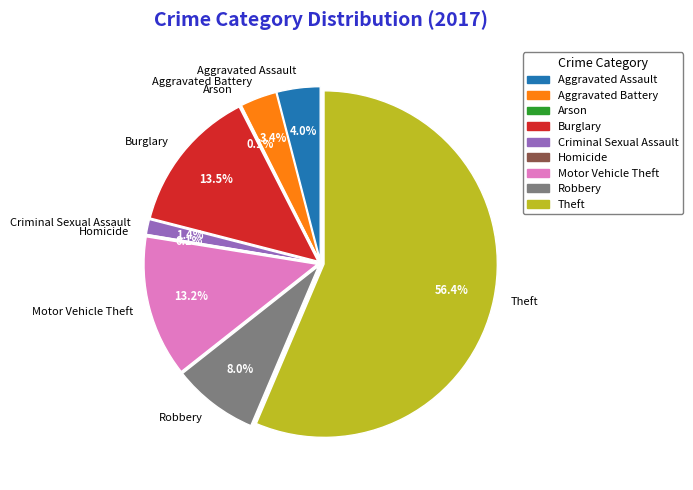

To the nearest percent, what percentage of the pie is Criminal Sexual Assault?

1%